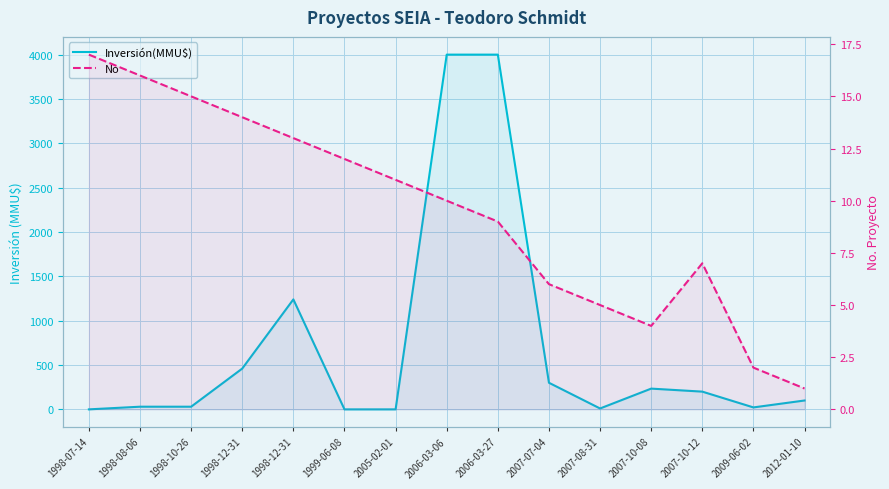

How many distinct data groups are displayed?

2